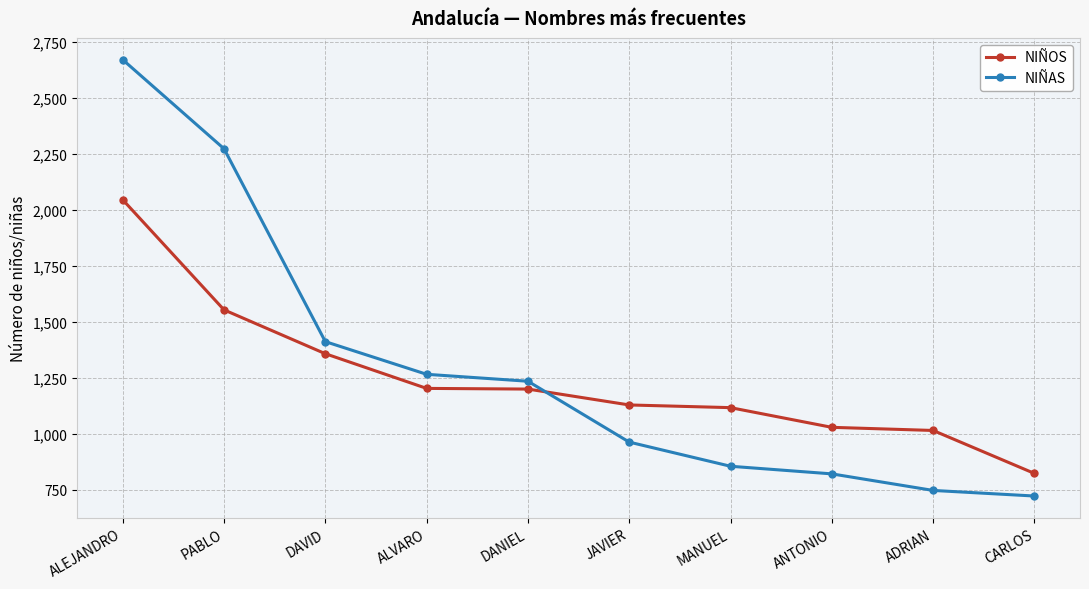

Is it true that NIÑAS equals 1873 at DAVID?

False